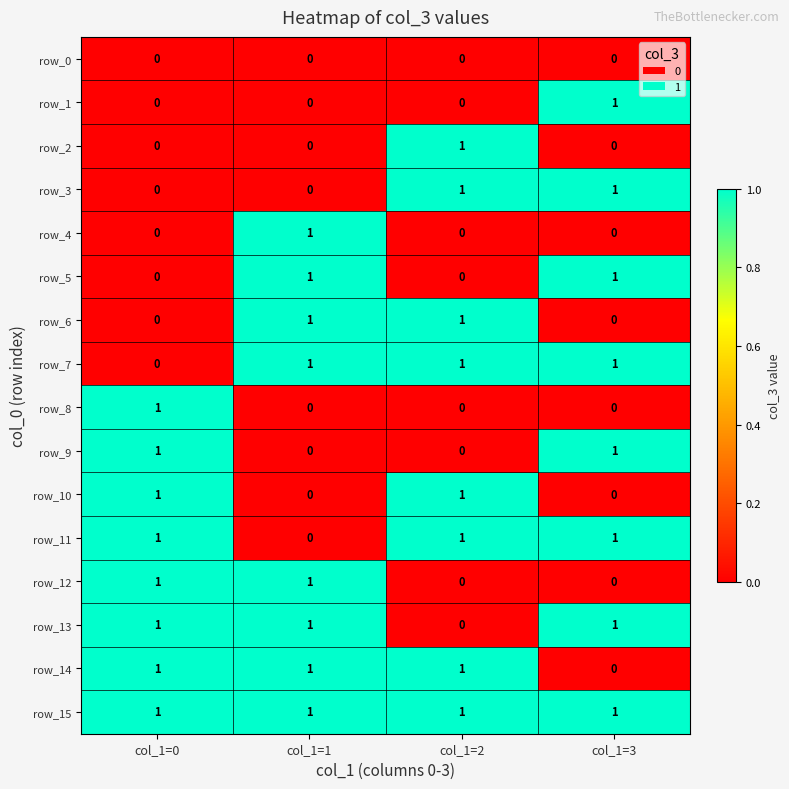

How many values in the row_14 series are below 1?

1